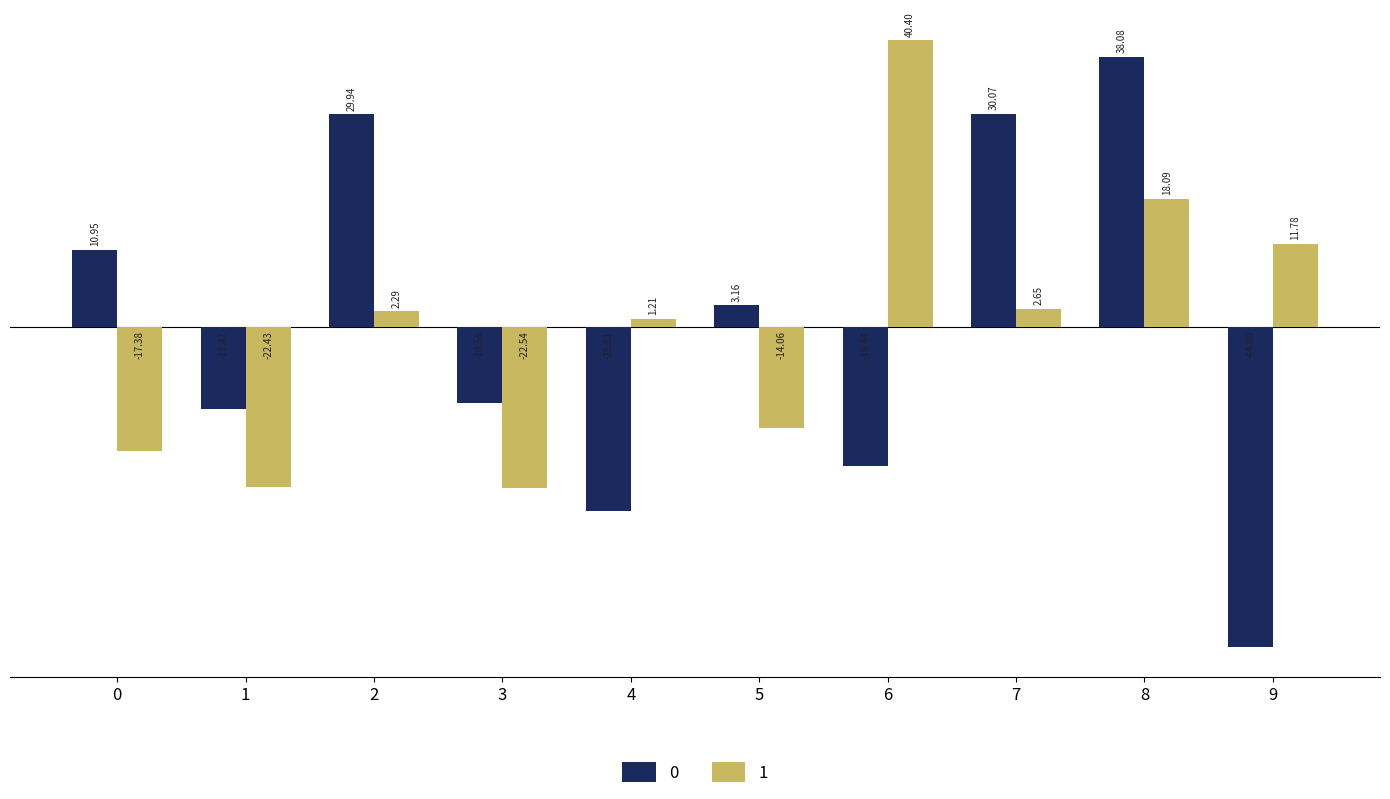

At 1, list the series in order from smallest to largest.

1, 0